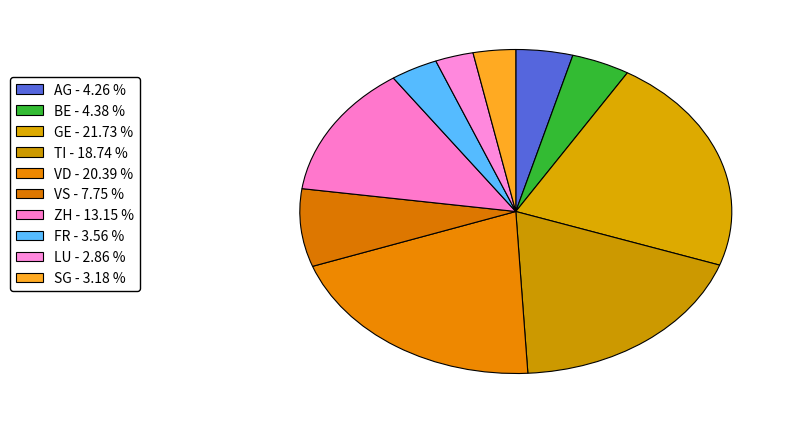

Combined, what portion of the pie is BE and VS?

12.1%